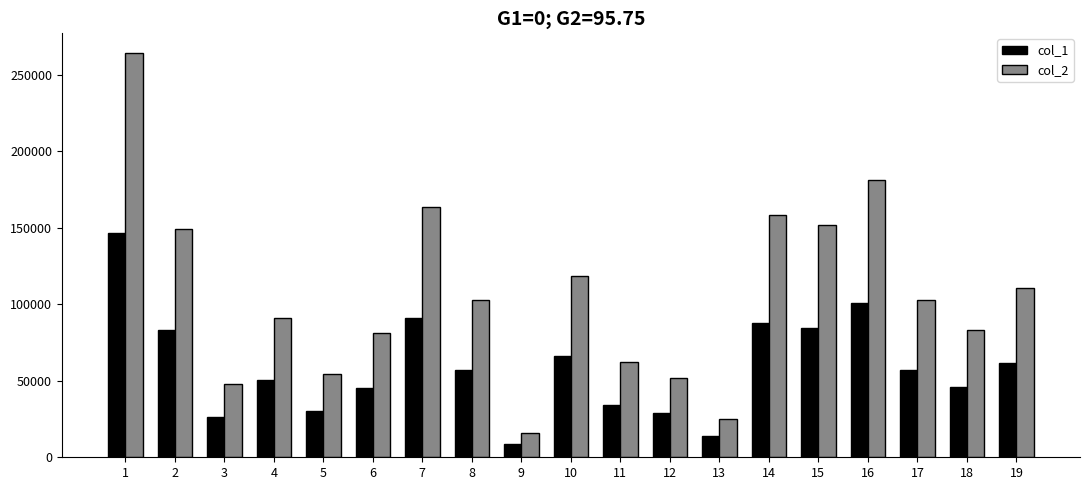

What is the difference between the highest and lowest values at 19?

49220.0